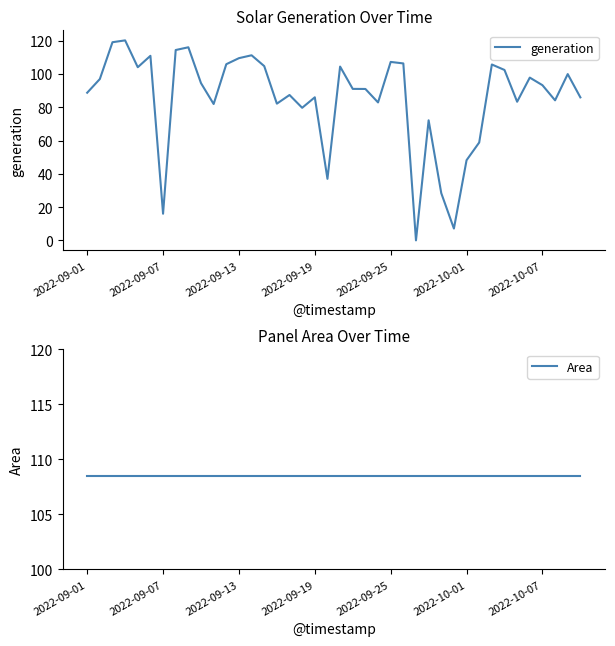

Which has a higher value, 23 or 8?

8